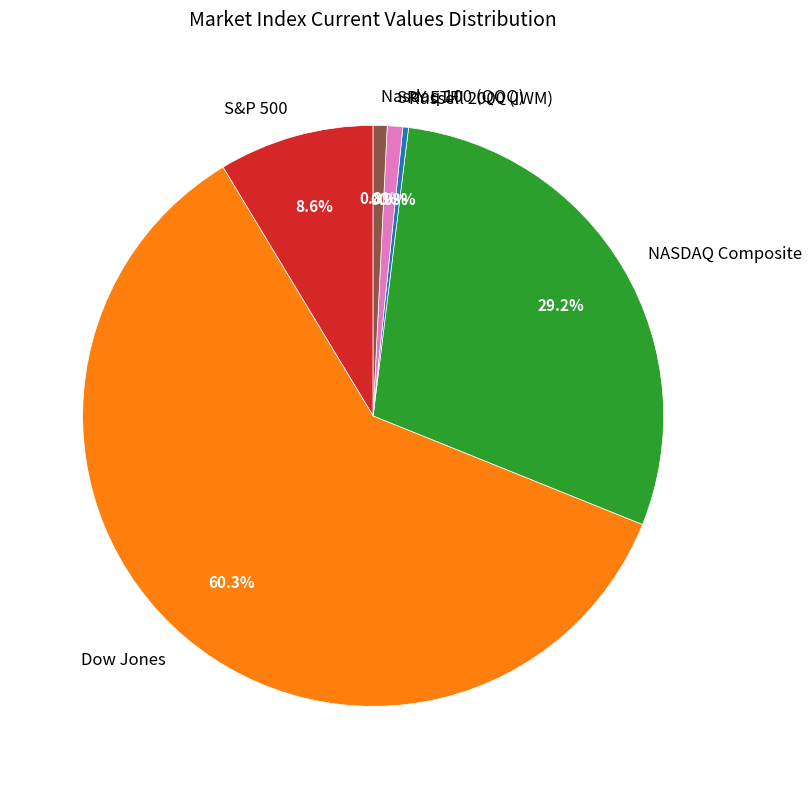

Count the number of slices in the pie.

6